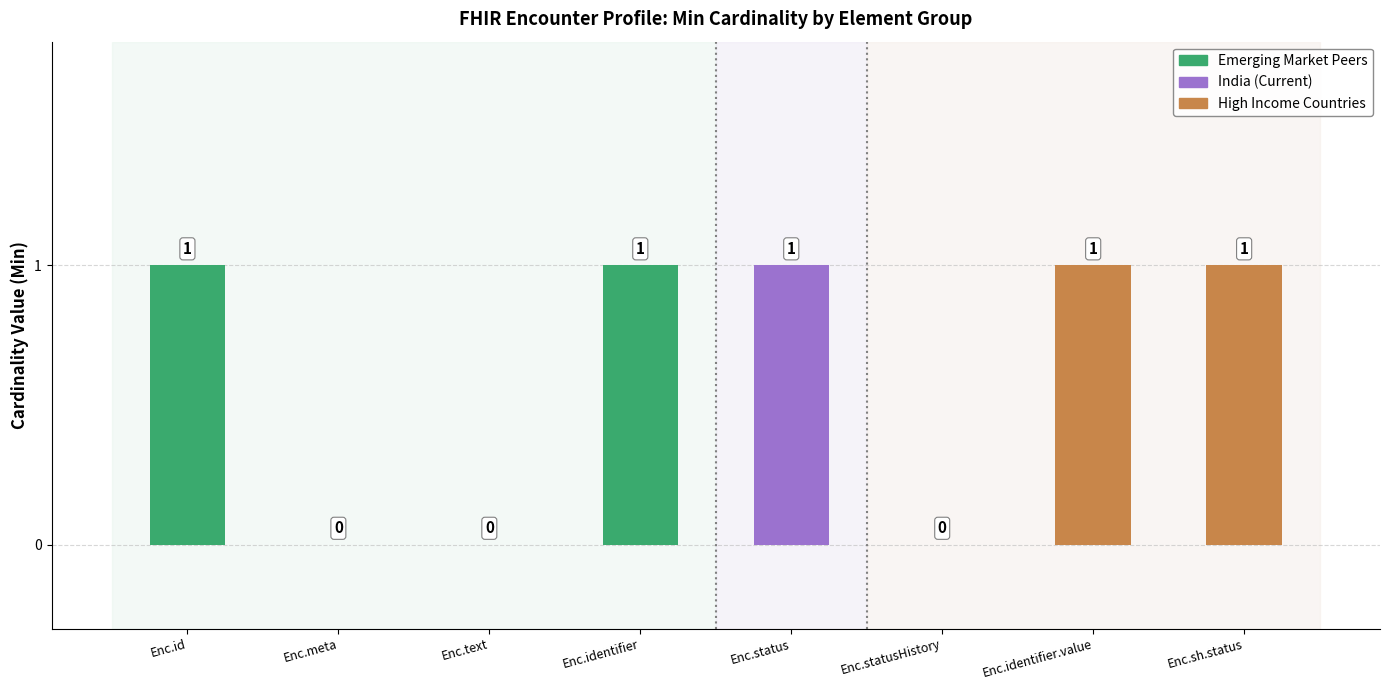

Which category has the highest value across all series?

Encounter.id